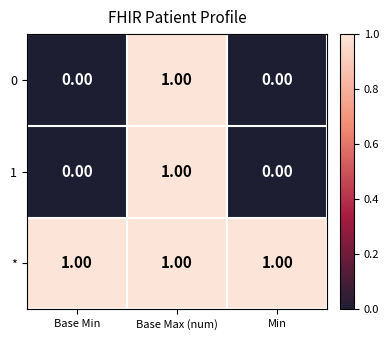

Which series has the largest total across all categories?

*